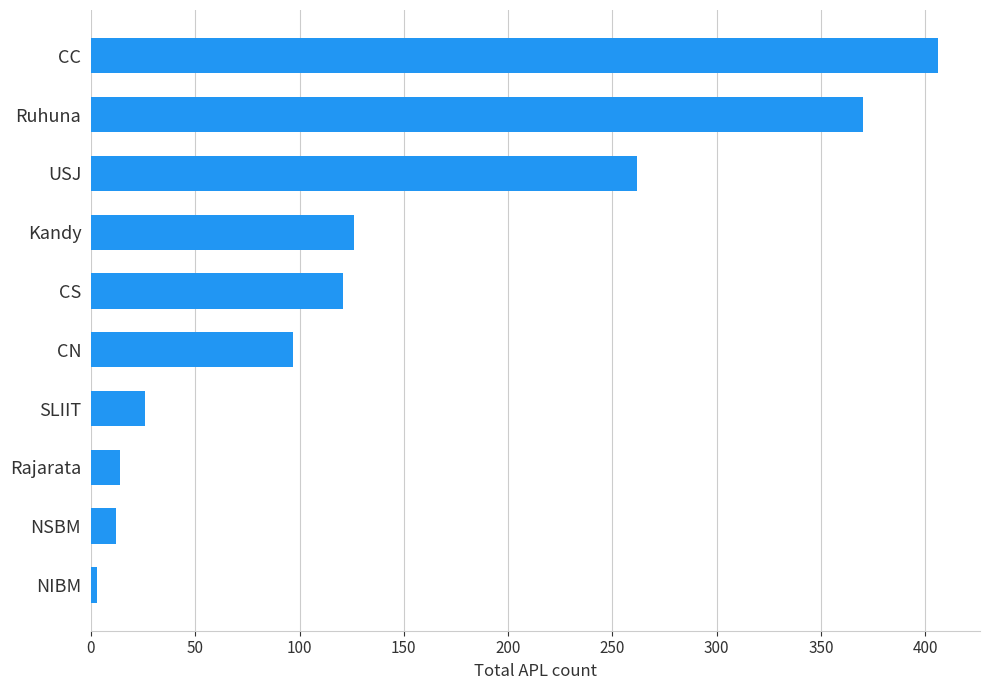

Where is the data nearest to the value 204?

USJ